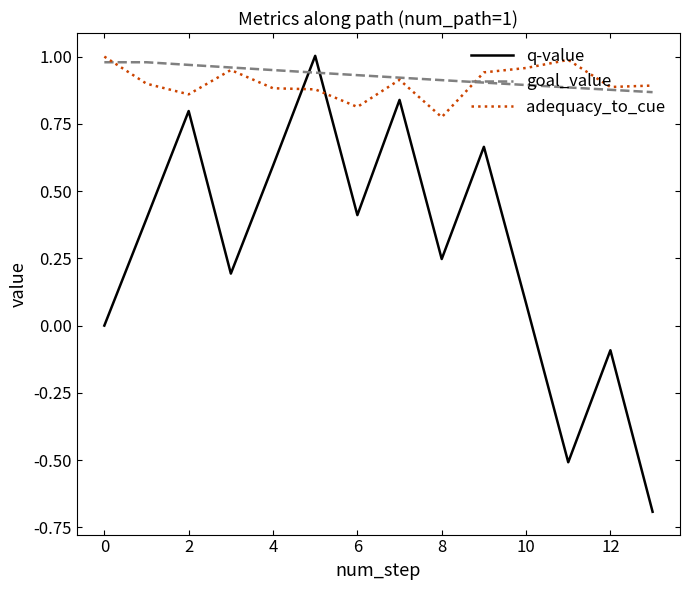

How many times do q-value and adequacy_to_cue cross each other?

2